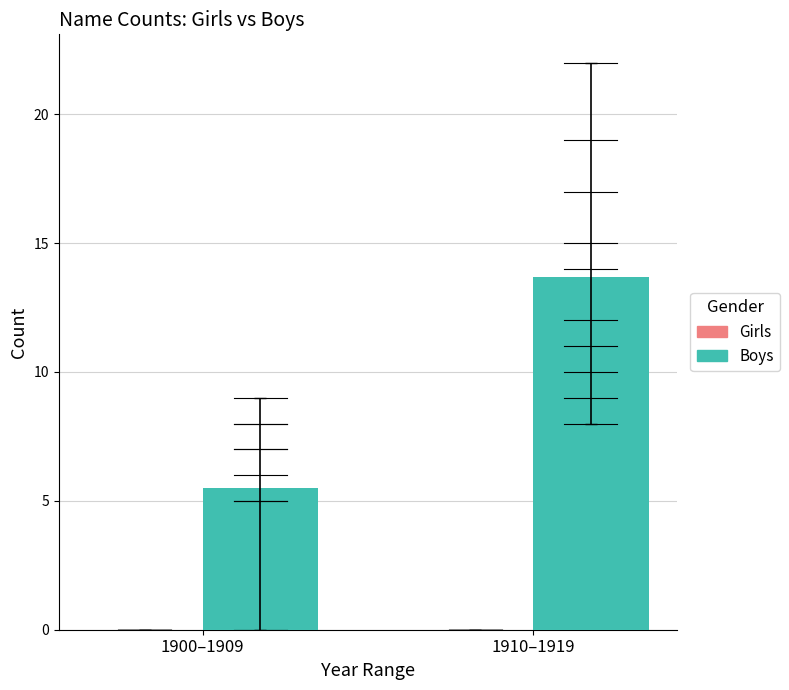

What is the sum of the values at 1900–1909 and 1910–1919?

19.2